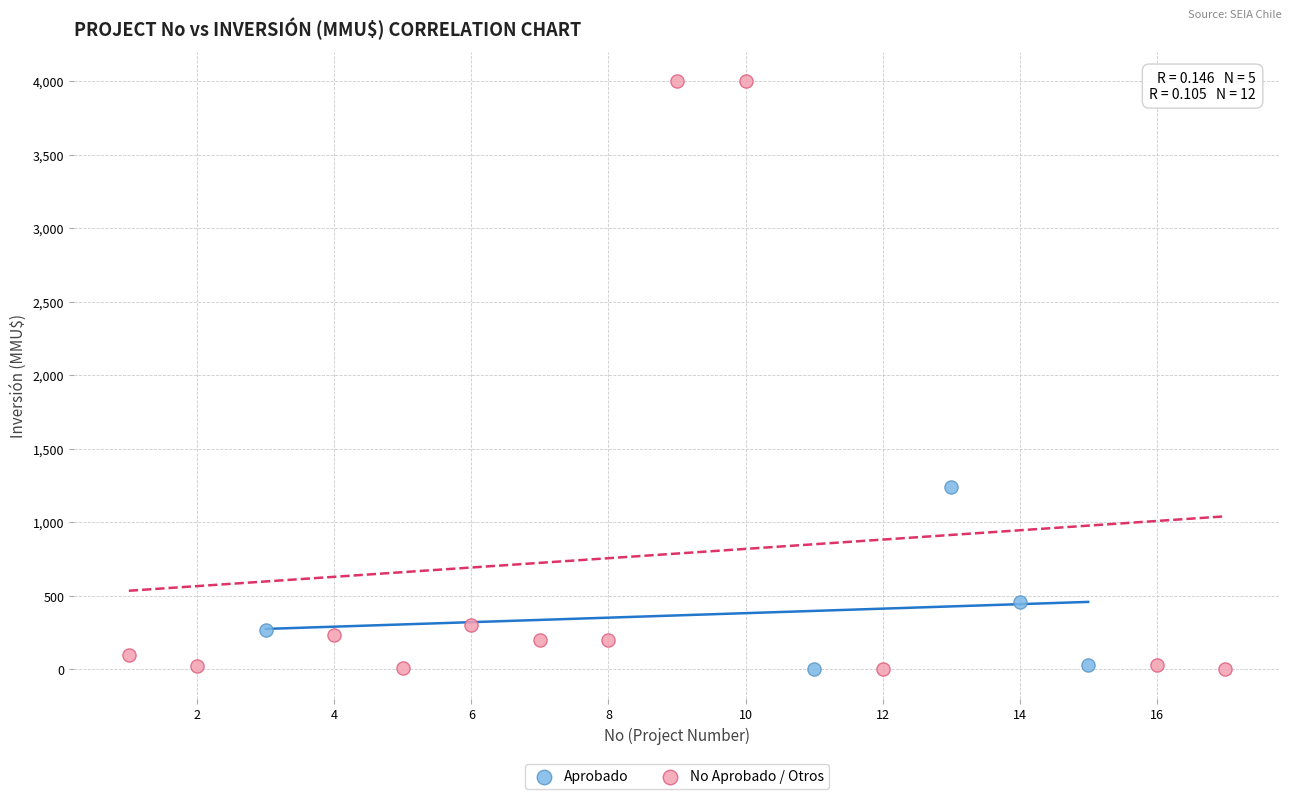

Which series contains the highest Y value?

No Aprobado / Otros